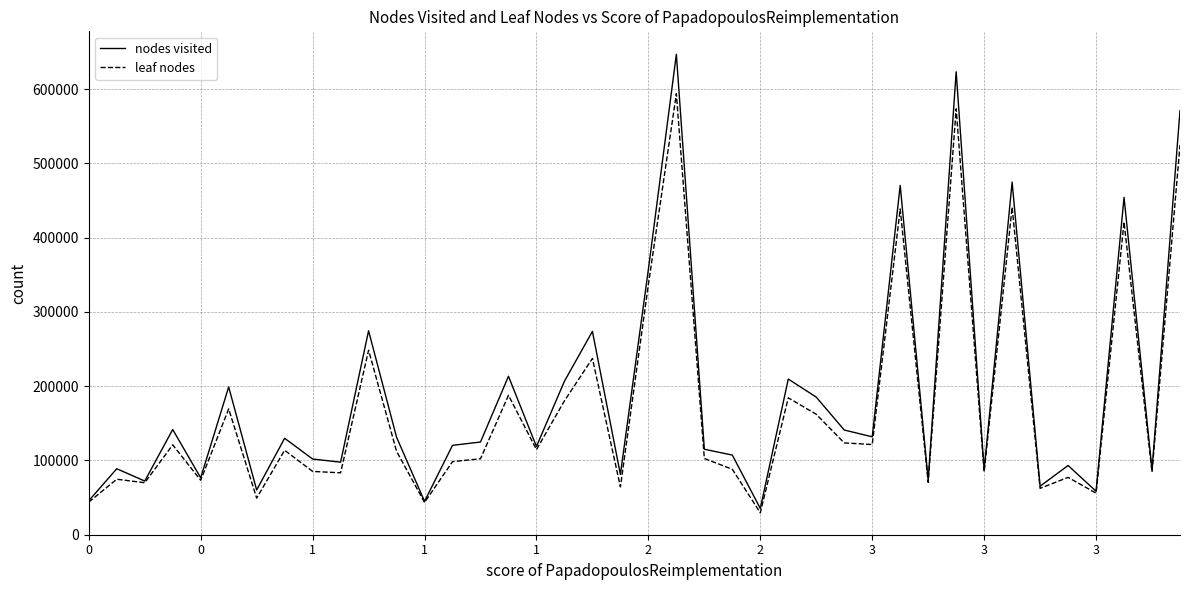

True or false: leaf nodes has more than 2 interior local peaks.

True